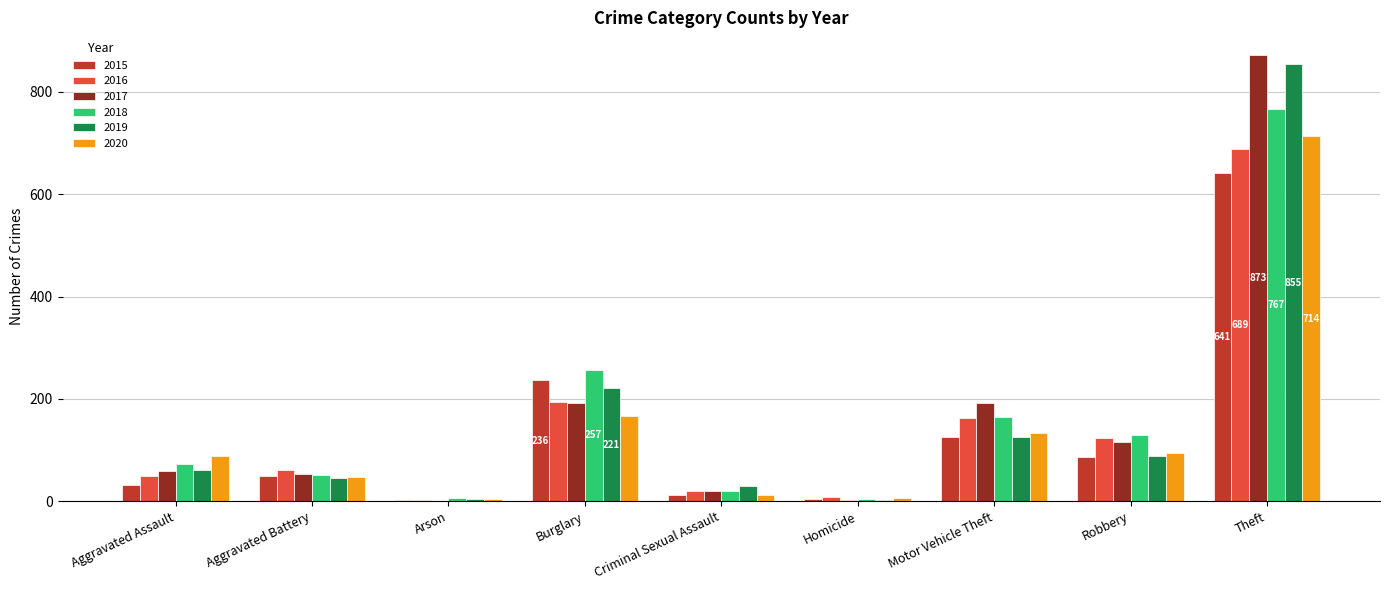

Count the number of categories in the chart.

9